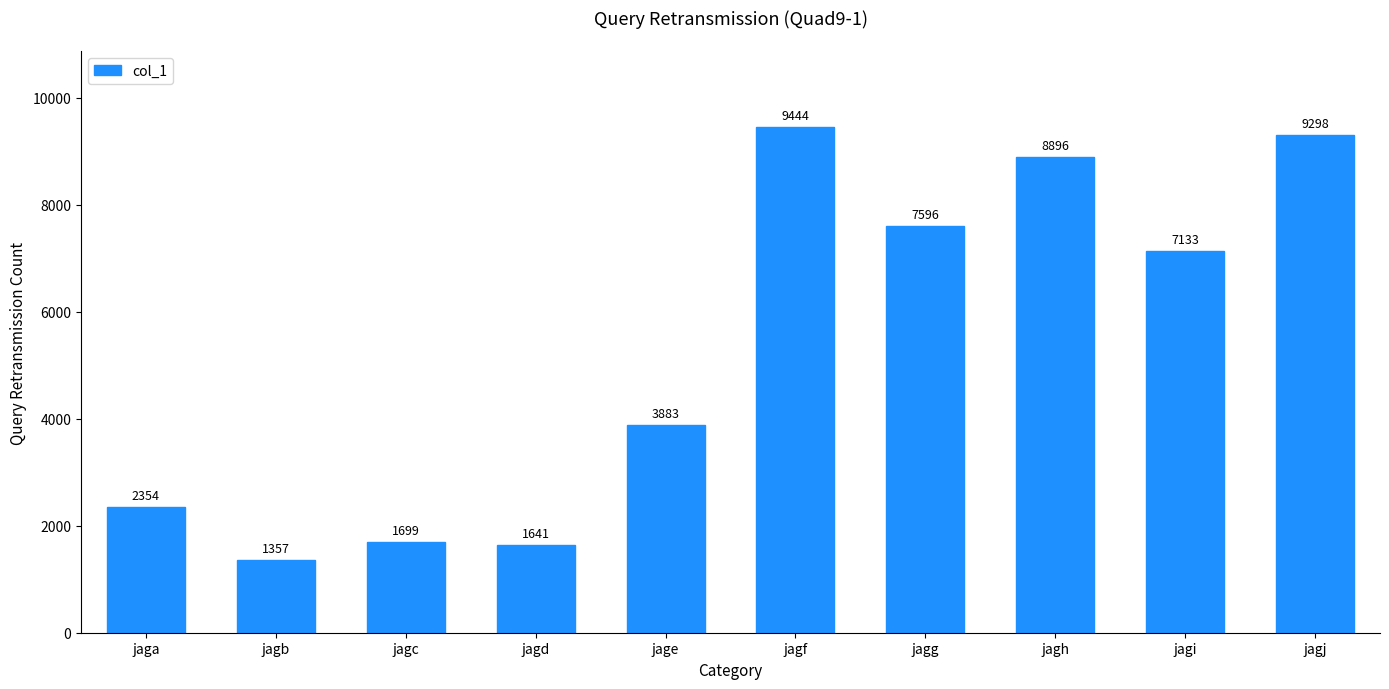

Which has a higher value, jagj or jagf?

jagf